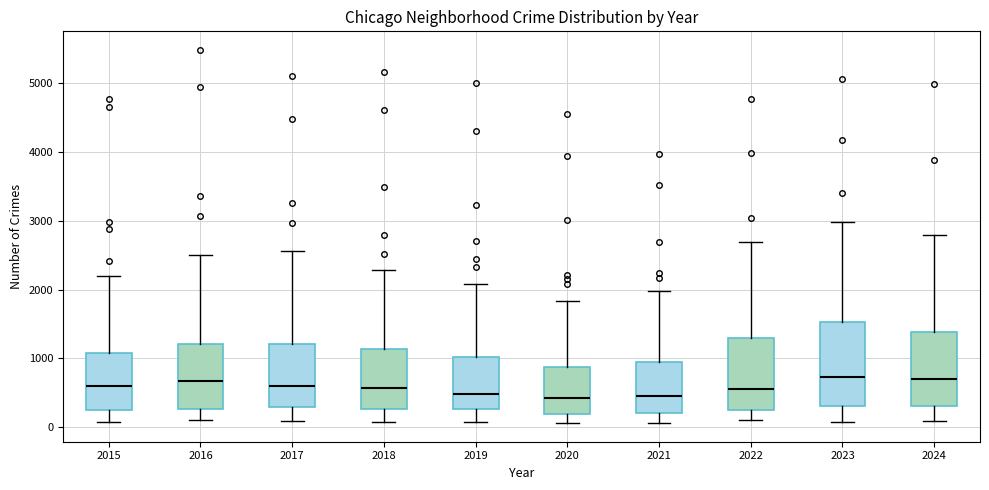

Where is the lower edge of the box at x = 2020 on the y-axis? The values are not printed on the chart, so give them approximately, as read against the axis.

200